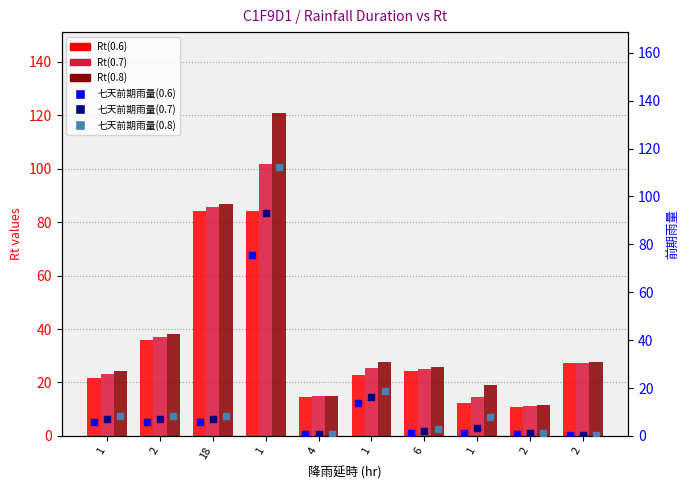

At which category is the sum across all series the highest?

1